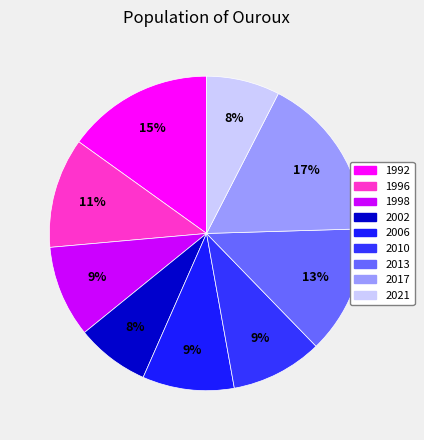

How many slices are in this pie chart?

9